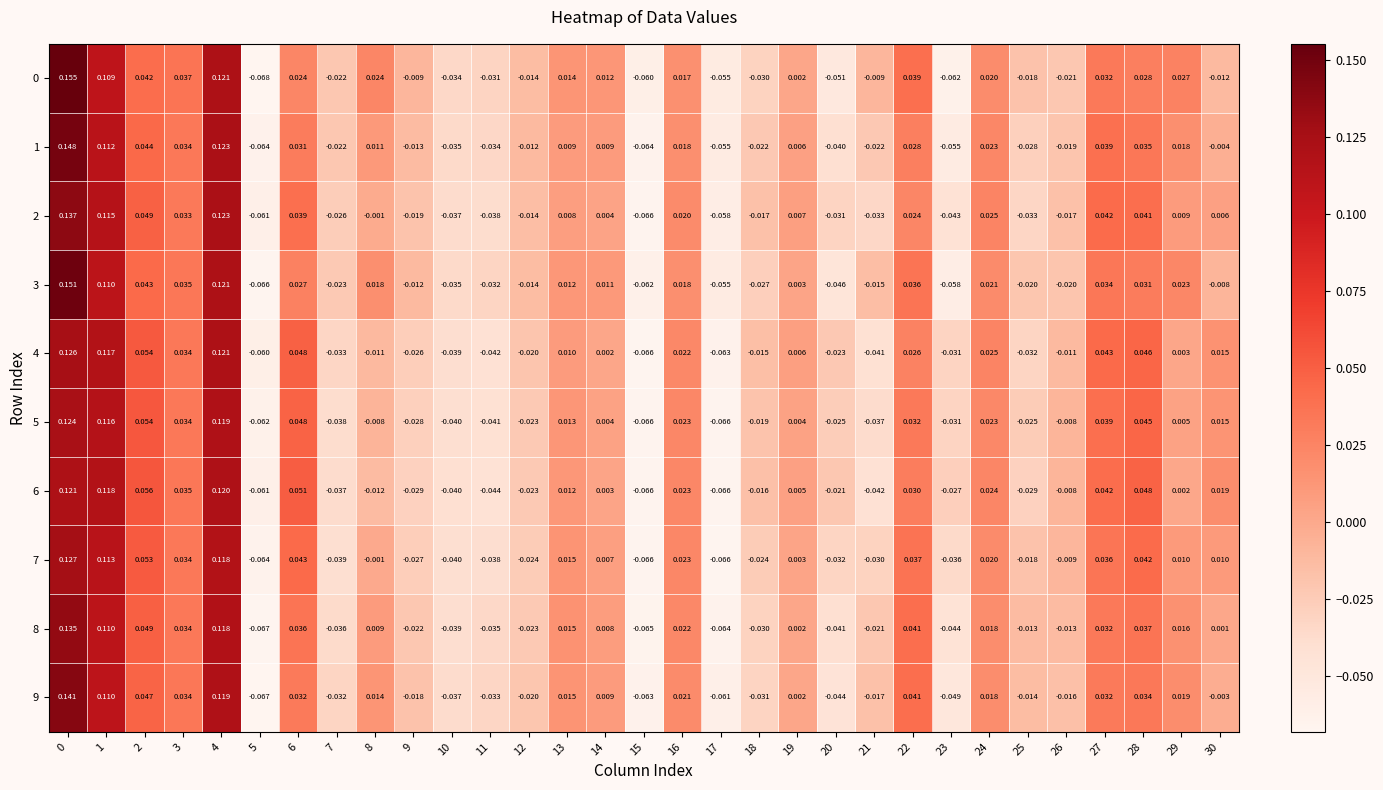

Reading left to right, extract all data points from this chart.

0: 0=0.2	1=0.1	2=0.0	3=0.0	4=0.1	5=-0.1	6=0.0	7=-0.0	8=0.0	9=-0.0	10=-0.0	11=-0.0	12=-0.0	13=0.0	14=0.0	15=-0.1	16=0.0	17=-0.1	18=-0.0	19=0.0	20=-0.1	21=-0.0	22=0.0	23=-0.1	24=0.0	25=-0.0	26=-0.0	27=0.0	28=0.0	29=0.0	30=-0.0
1: 0=0.1	1=0.1	2=0.0	3=0.0	4=0.1	5=-0.1	6=0.0	7=-0.0	8=0.0	9=-0.0	10=-0.0	11=-0.0	12=-0.0	13=0.0	14=0.0	15=-0.1	16=0.0	17=-0.1	18=-0.0	19=0.0	20=-0.0	21=-0.0	22=0.0	23=-0.1	24=0.0	25=-0.0	26=-0.0	27=0.0	28=0.0	29=0.0	30=-0.0
2: 0=0.1	1=0.1	2=0.0	3=0.0	4=0.1	5=-0.1	6=0.0	7=-0.0	8=-0.0	9=-0.0	10=-0.0	11=-0.0	12=-0.0	13=0.0	14=0.0	15=-0.1	16=0.0	17=-0.1	18=-0.0	19=0.0	20=-0.0	21=-0.0	22=0.0	23=-0.0	24=0.0	25=-0.0	26=-0.0	27=0.0	28=0.0	29=0.0	30=0.0
3: 0=0.2	1=0.1	2=0.0	3=0.0	4=0.1	5=-0.1	6=0.0	7=-0.0	8=0.0	9=-0.0	10=-0.0	11=-0.0	12=-0.0	13=0.0	14=0.0	15=-0.1	16=0.0	17=-0.1	18=-0.0	19=0.0	20=-0.0	21=-0.0	22=0.0	23=-0.1	24=0.0	25=-0.0	26=-0.0	27=0.0	28=0.0	29=0.0	30=-0.0
4: 0=0.1	1=0.1	2=0.1	3=0.0	4=0.1	5=-0.1	6=0.0	7=-0.0	8=-0.0	9=-0.0	10=-0.0	11=-0.0	12=-0.0	13=0.0	14=0.0	15=-0.1	16=0.0	17=-0.1	18=-0.0	19=0.0	20=-0.0	21=-0.0	22=0.0	23=-0.0	24=0.0	25=-0.0	26=-0.0	27=0.0	28=0.0	29=0.0	30=0.0
5: 0=0.1	1=0.1	2=0.1	3=0.0	4=0.1	5=-0.1	6=0.0	7=-0.0	8=-0.0	9=-0.0	10=-0.0	11=-0.0	12=-0.0	13=0.0	14=0.0	15=-0.1	16=0.0	17=-0.1	18=-0.0	19=0.0	20=-0.0	21=-0.0	22=0.0	23=-0.0	24=0.0	25=-0.0	26=-0.0	27=0.0	28=0.0	29=0.0	30=0.0
6: 0=0.1	1=0.1	2=0.1	3=0.0	4=0.1	5=-0.1	6=0.1	7=-0.0	8=-0.0	9=-0.0	10=-0.0	11=-0.0	12=-0.0	13=0.0	14=0.0	15=-0.1	16=0.0	17=-0.1	18=-0.0	19=0.0	20=-0.0	21=-0.0	22=0.0	23=-0.0	24=0.0	25=-0.0	26=-0.0	27=0.0	28=0.0	29=0.0	30=0.0
7: 0=0.1	1=0.1	2=0.1	3=0.0	4=0.1	5=-0.1	6=0.0	7=-0.0	8=-0.0	9=-0.0	10=-0.0	11=-0.0	12=-0.0	13=0.0	14=0.0	15=-0.1	16=0.0	17=-0.1	18=-0.0	19=0.0	20=-0.0	21=-0.0	22=0.0	23=-0.0	24=0.0	25=-0.0	26=-0.0	27=0.0	28=0.0	29=0.0	30=0.0
8: 0=0.1	1=0.1	2=0.0	3=0.0	4=0.1	5=-0.1	6=0.0	7=-0.0	8=0.0	9=-0.0	10=-0.0	11=-0.0	12=-0.0	13=0.0	14=0.0	15=-0.1	16=0.0	17=-0.1	18=-0.0	19=0.0	20=-0.0	21=-0.0	22=0.0	23=-0.0	24=0.0	25=-0.0	26=-0.0	27=0.0	28=0.0	29=0.0	30=0.0
9: 0=0.1	1=0.1	2=0.0	3=0.0	4=0.1	5=-0.1	6=0.0	7=-0.0	8=0.0	9=-0.0	10=-0.0	11=-0.0	12=-0.0	13=0.0	14=0.0	15=-0.1	16=0.0	17=-0.1	18=-0.0	19=0.0	20=-0.0	21=-0.0	22=0.0	23=-0.0	24=0.0	25=-0.0	26=-0.0	27=0.0	28=0.0	29=0.0	30=-0.0